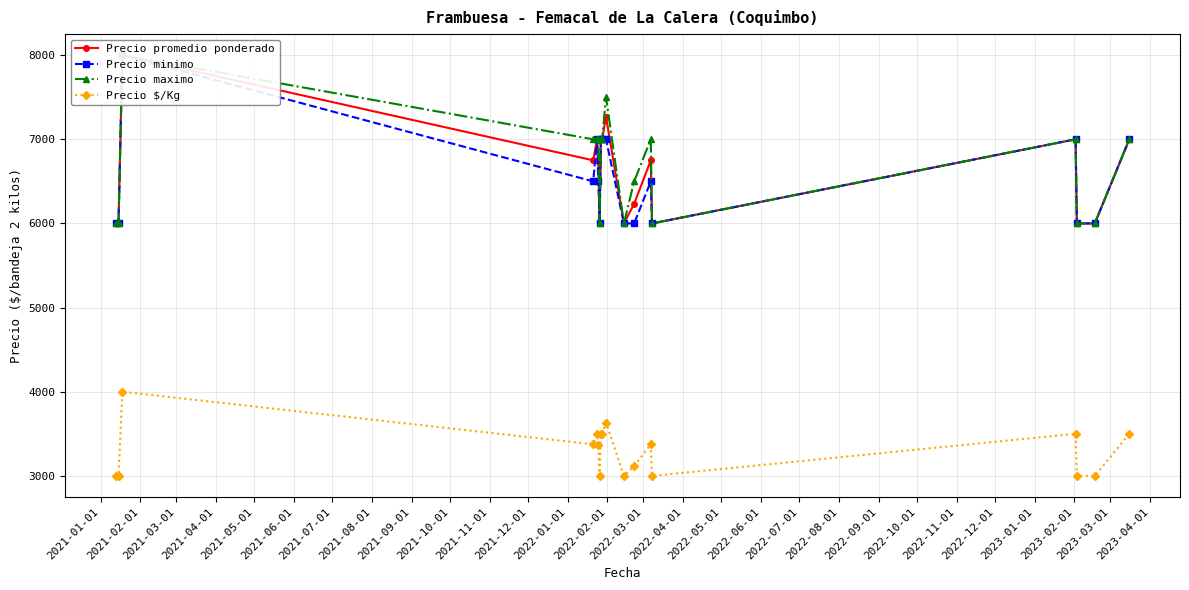

How many interior local peaks does the Precio $/Kg series have?

5